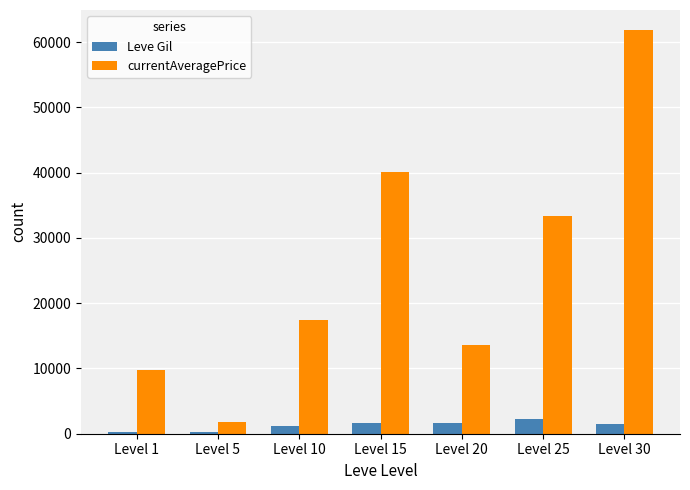

What are all the series names shown in the legend?

Leve Gil, currentAveragePrice